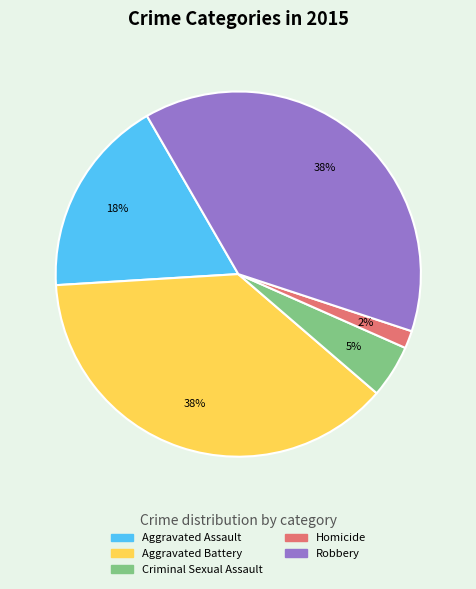

What is the ratio of the value at Aggravated Battery to the value at Aggravated Assault?

2.1